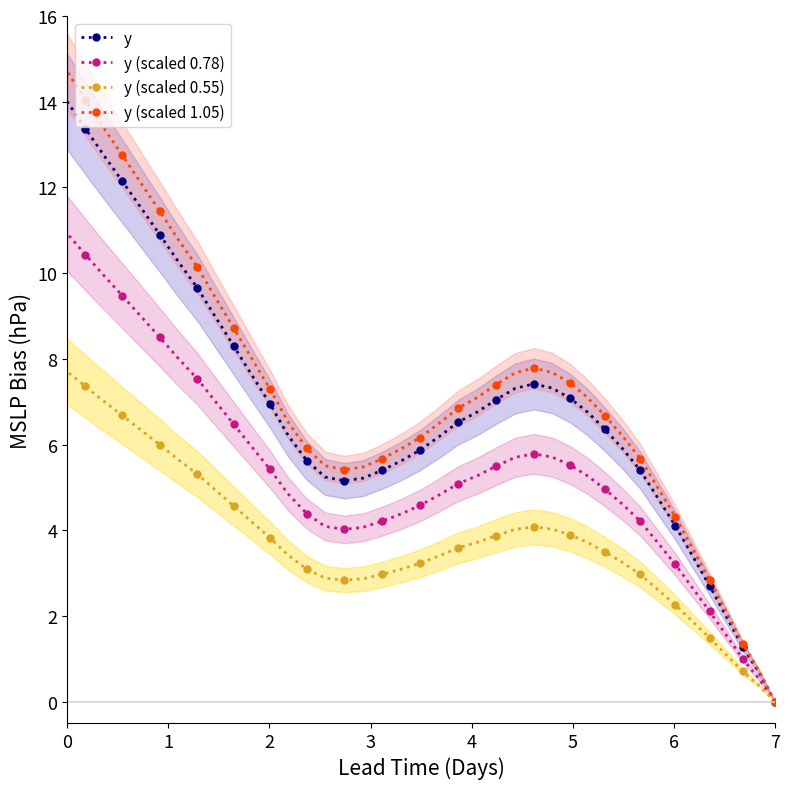

How many values in y are above zero?

39